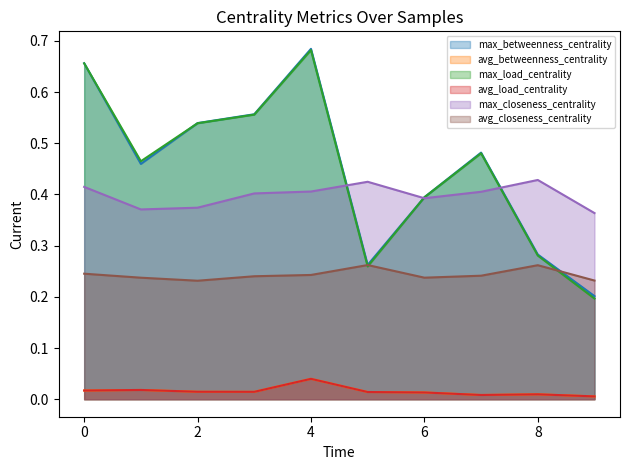

Which series changed the most between 5 and 9?

max_load_centrality